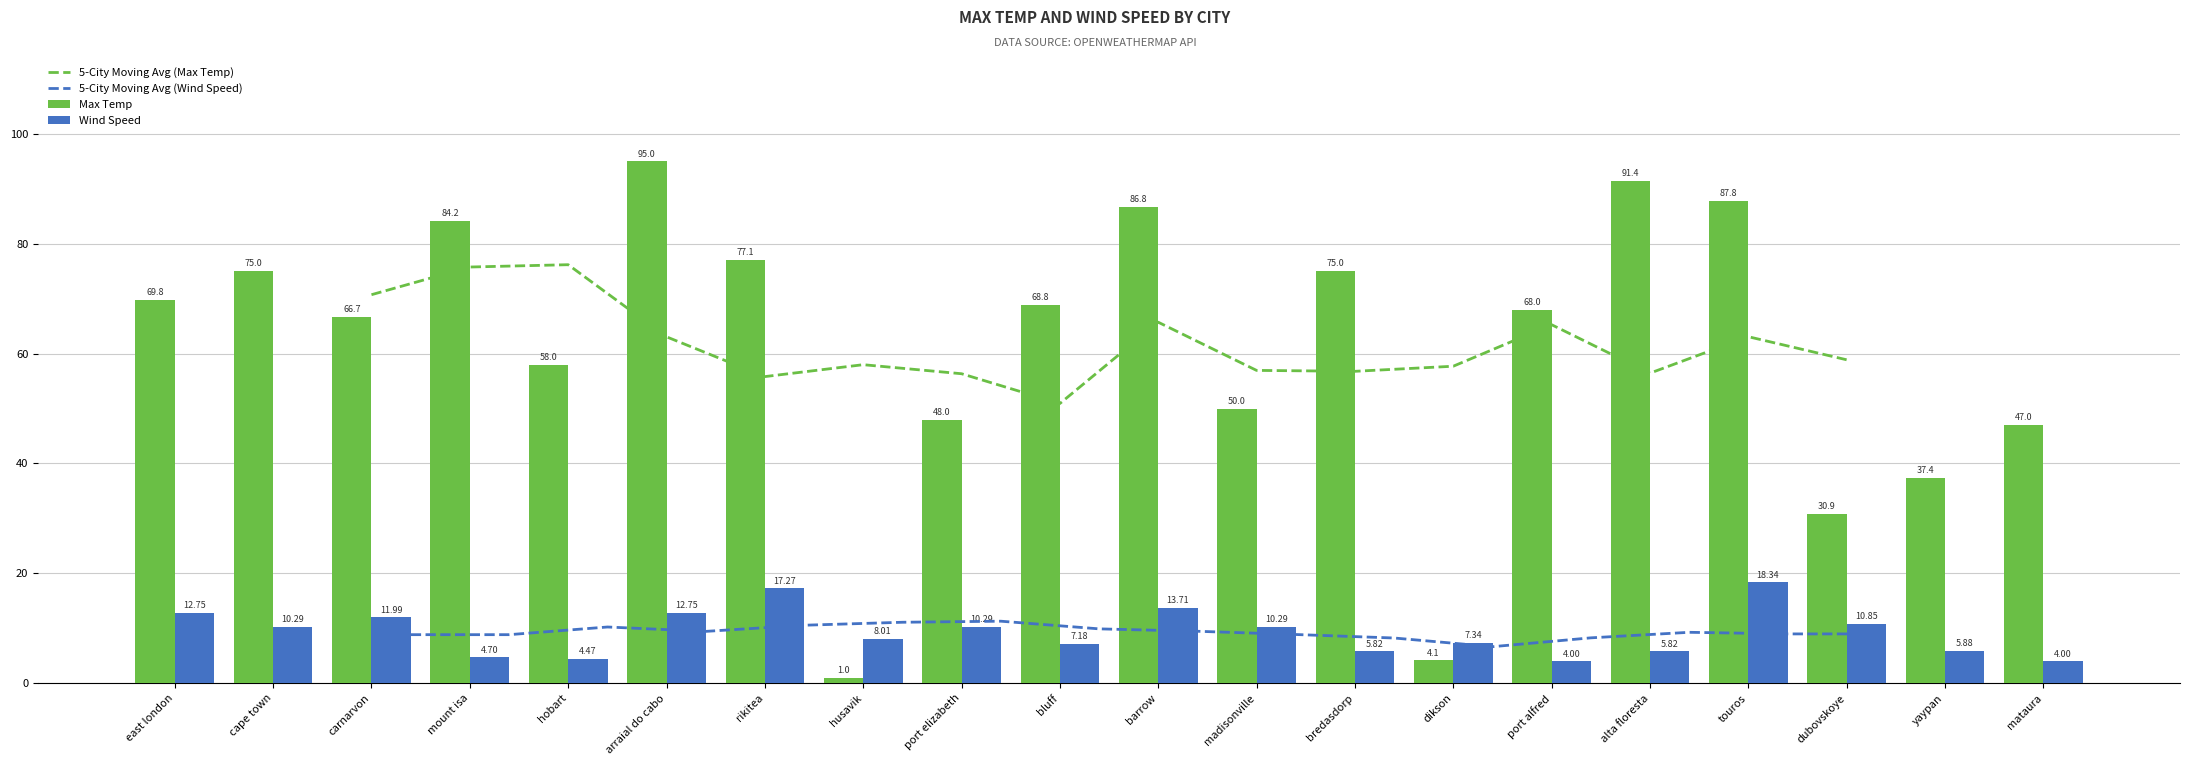

What value does the Wind Speed series have at arraial do cabo?

12.8